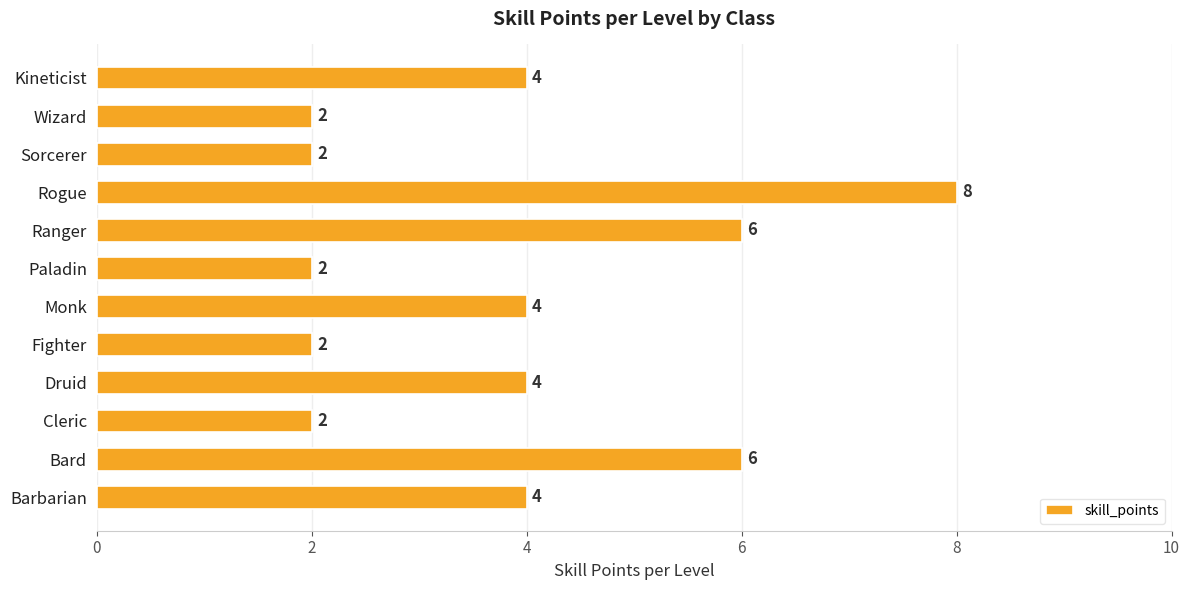

What is the sum of the values at Cleric and Rogue?

10